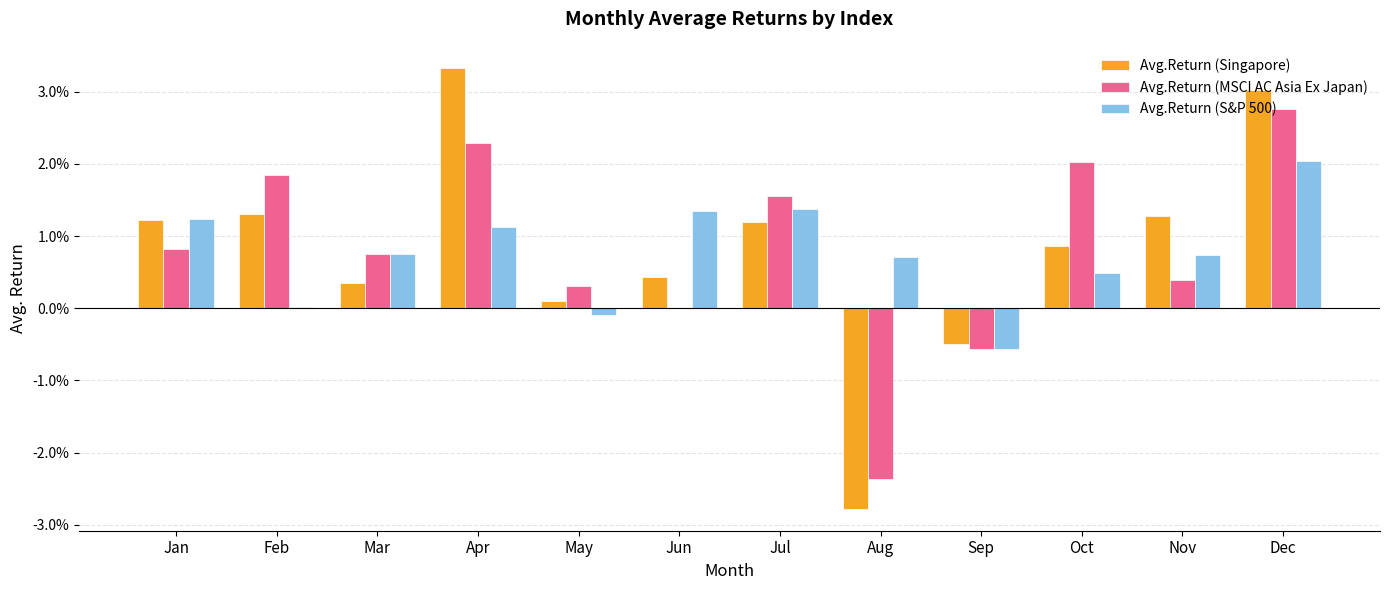

Which series changed the most between Jan and Feb?

Avg.Return (S&P 500)